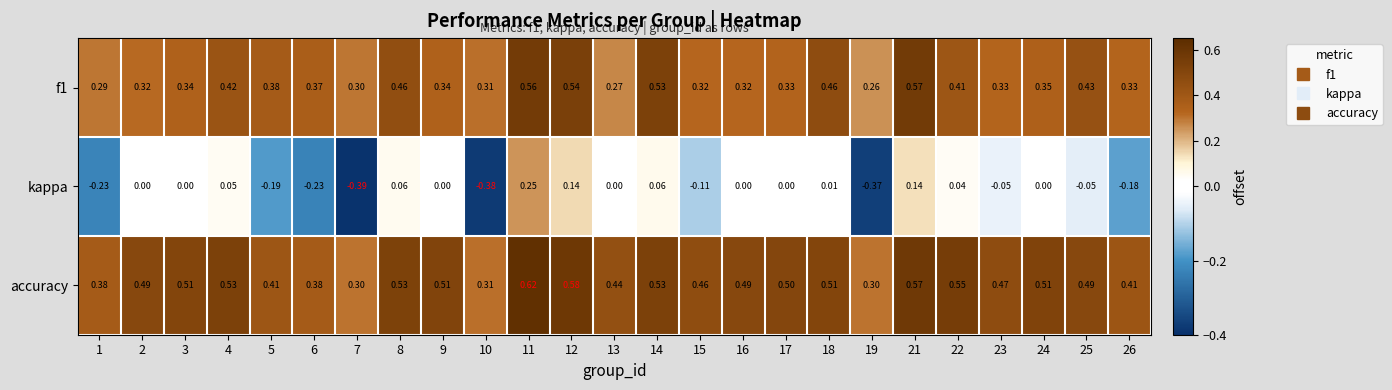

Which series has the largest range (max minus min)?

kappa